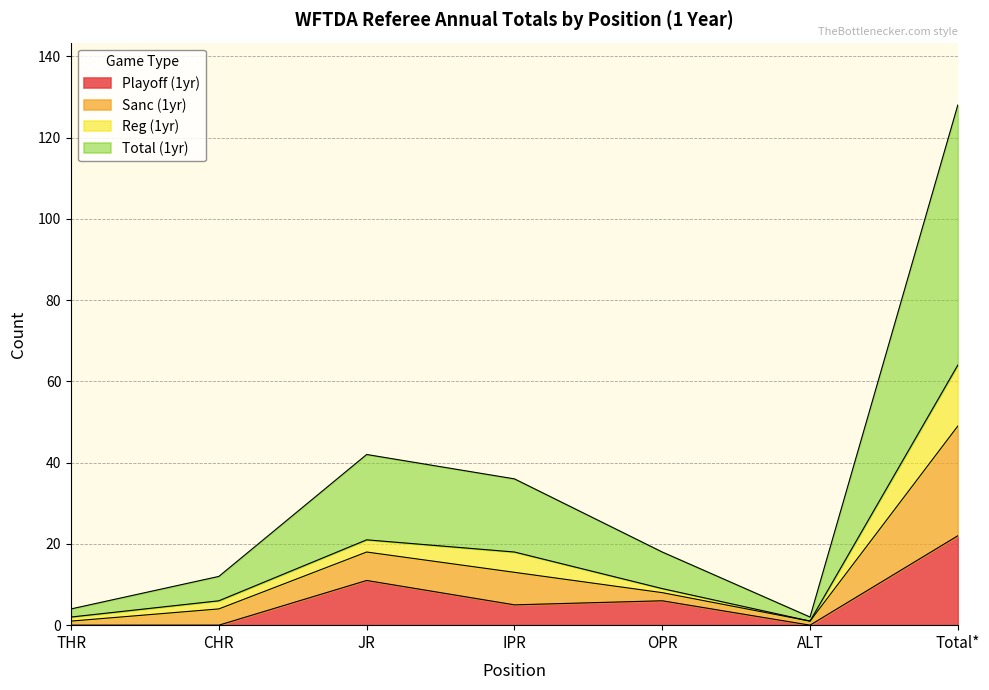

What are all the series names shown in the legend?

Playoff (1yr), Sanc (1yr), Reg (1yr), Total (1yr)